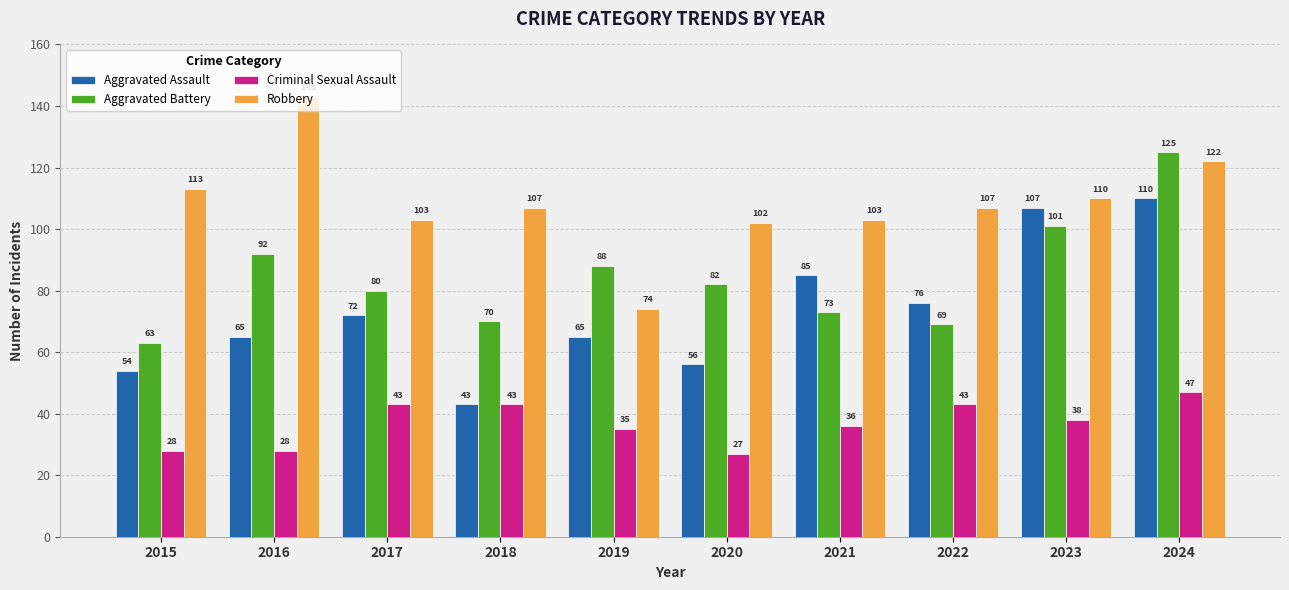

What is the difference between the maximum and minimum values in the Aggravated Battery series?

62